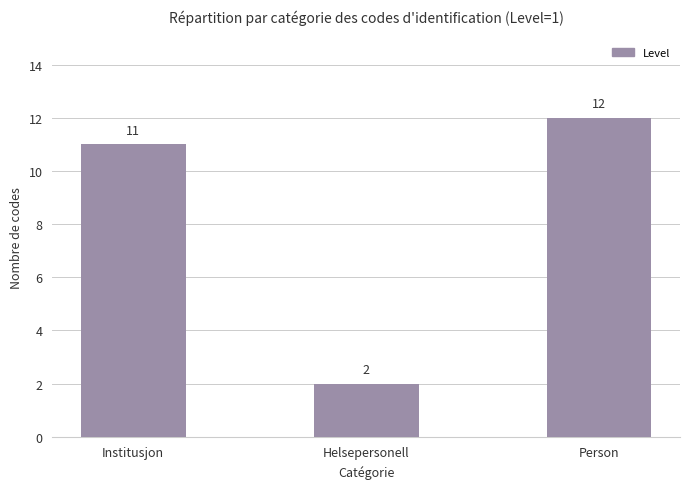

What is the change in value from Institusjon to Person?

+1